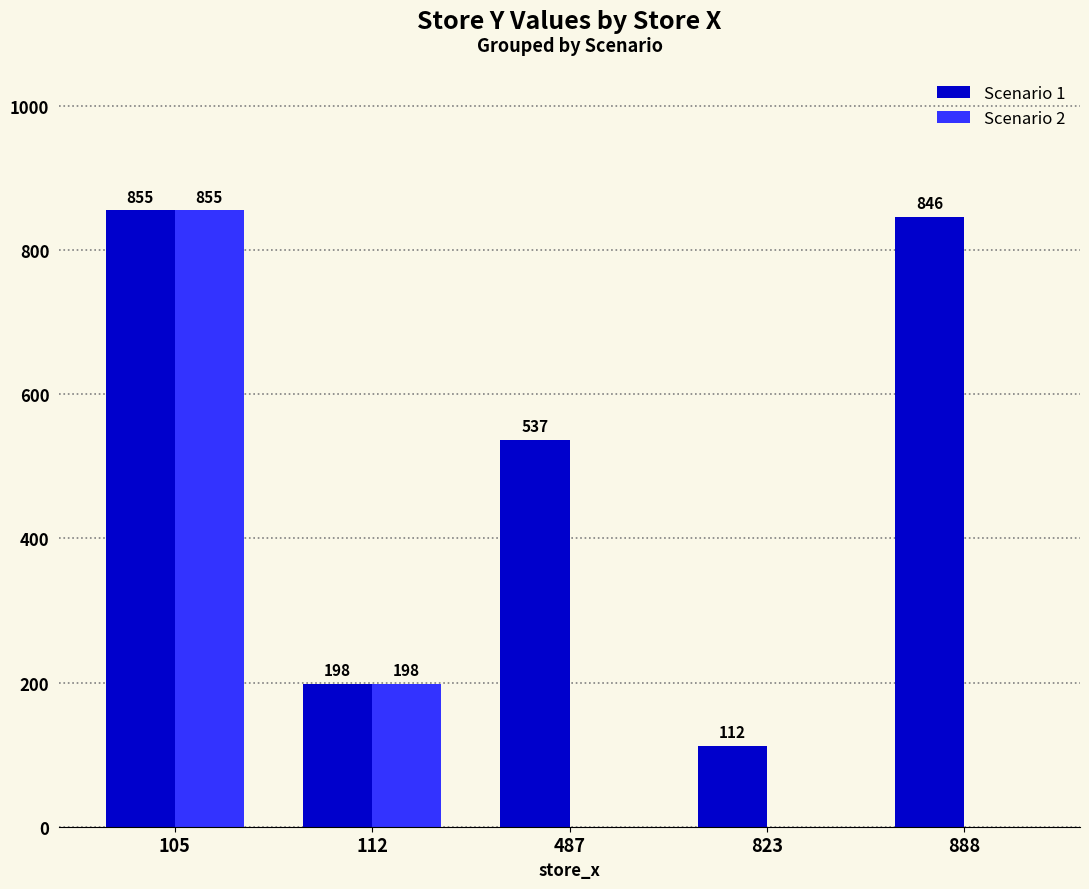

What is the sum of the Scenario 2 values at 112 and 823?

198